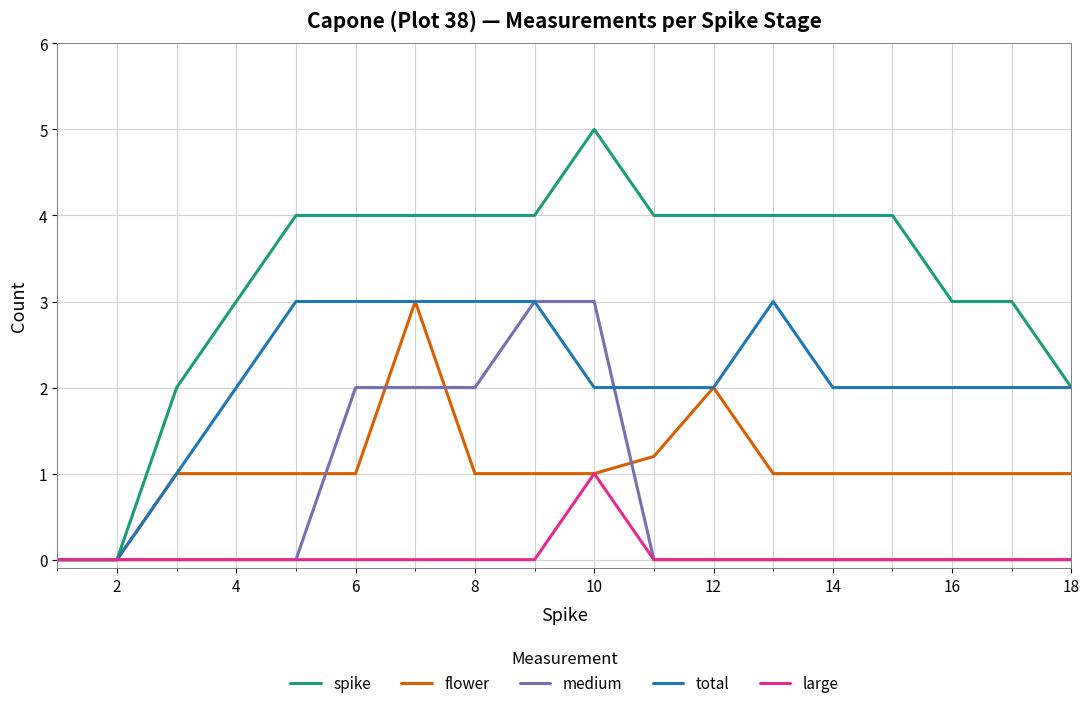

Which series has the widest spread of values?

spike